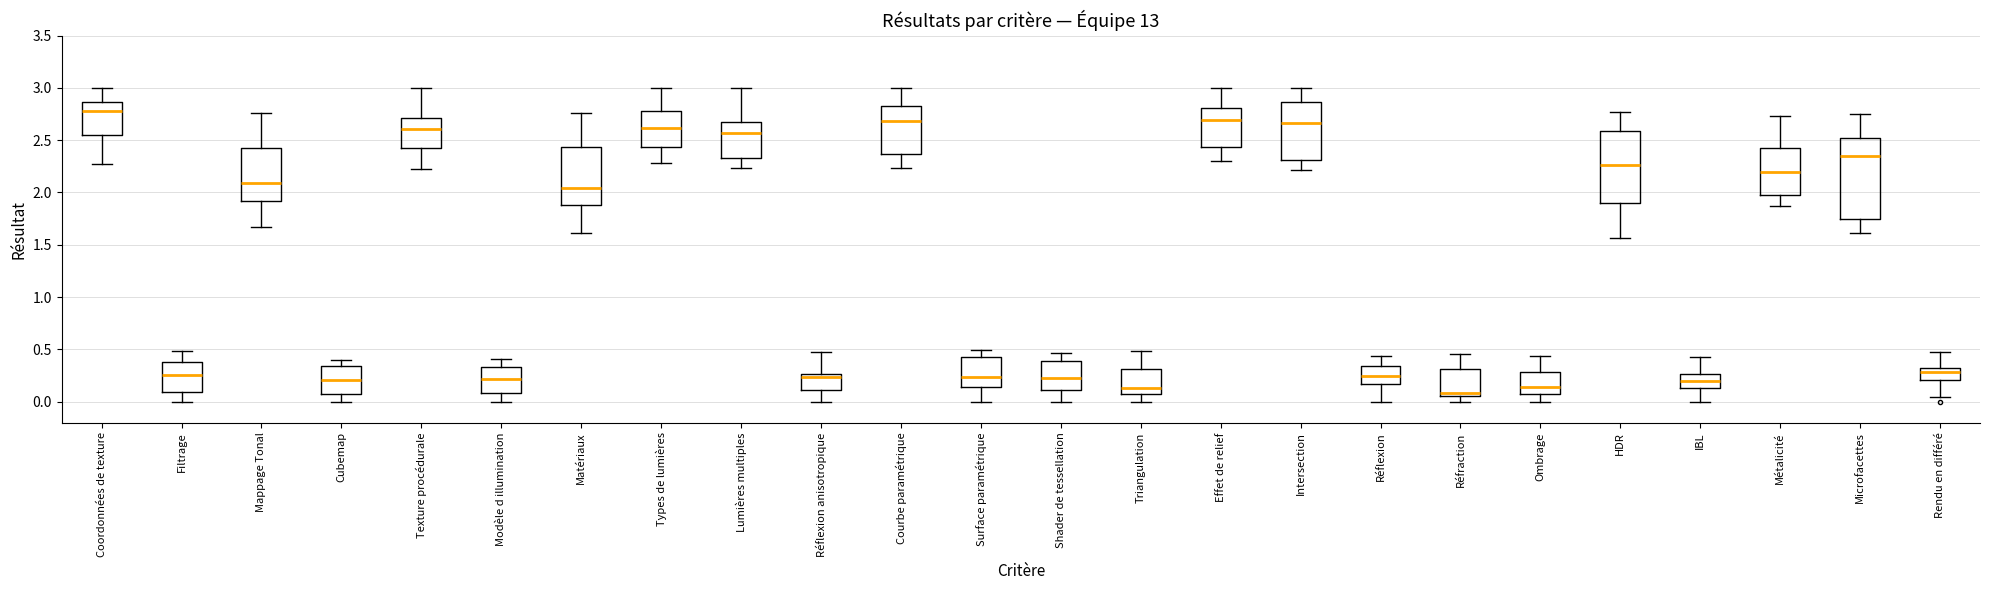

Which box's median line is the lowest?

Réfraction